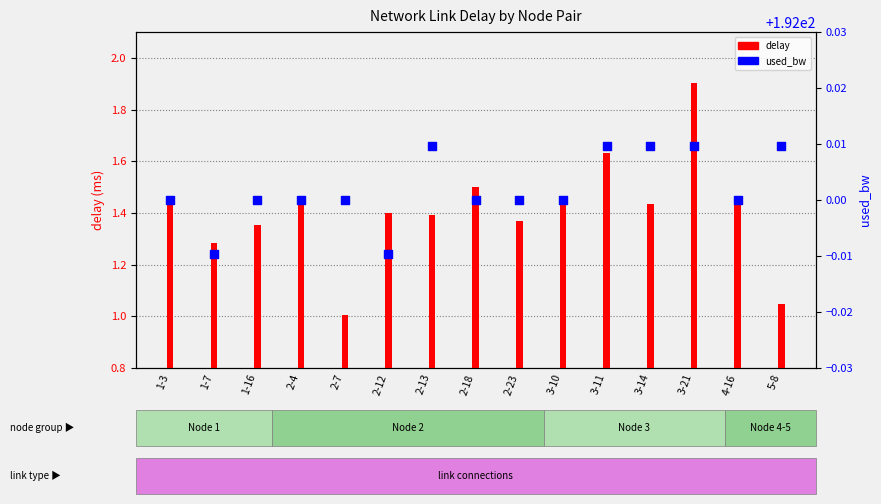

Which series reaches the maximum Y coordinate?

used_bw